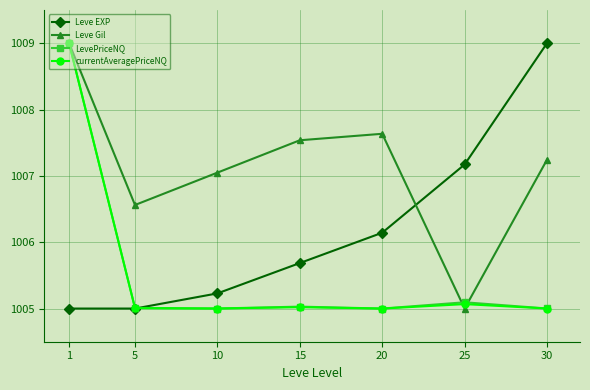

What is the smallest value displayed?

1005.0